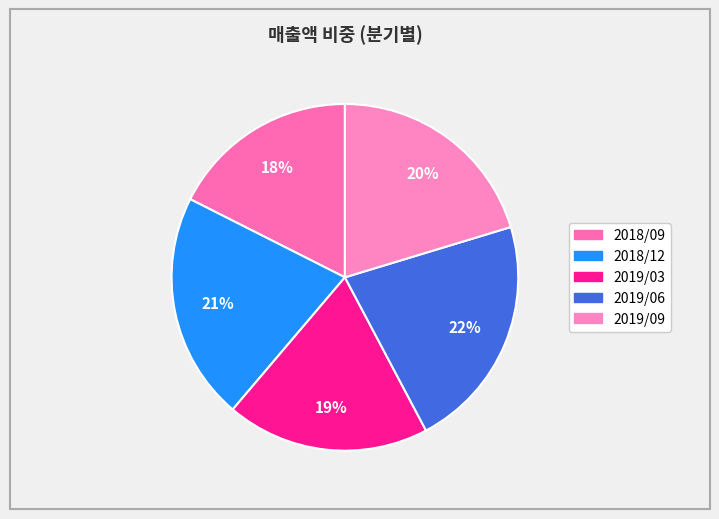

Approximately how many times larger is the value at 2018/09 compared to 2019/09?

0.9